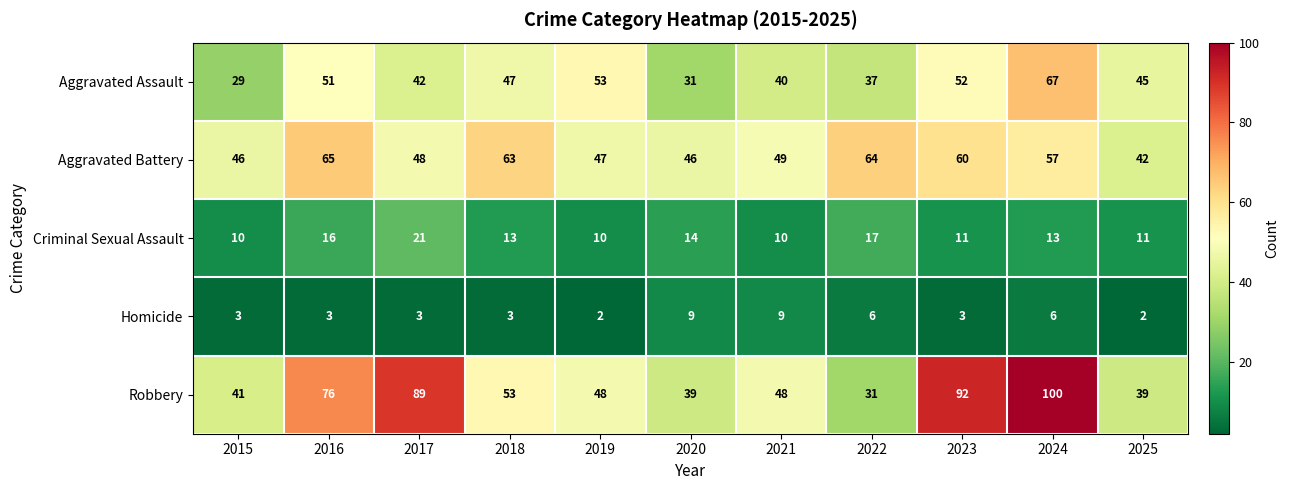

What is the difference between the highest and lowest values at 2015?

43